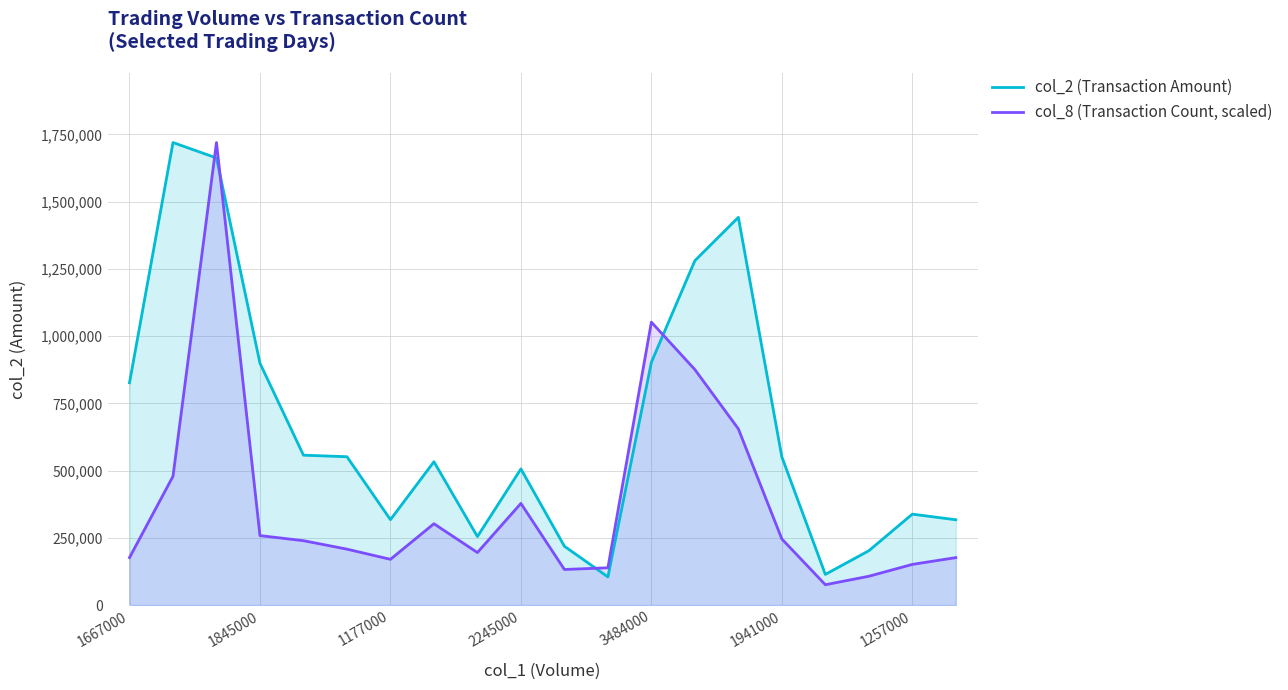

What is the spread (max minus min) of values at 3484000?

149048.4